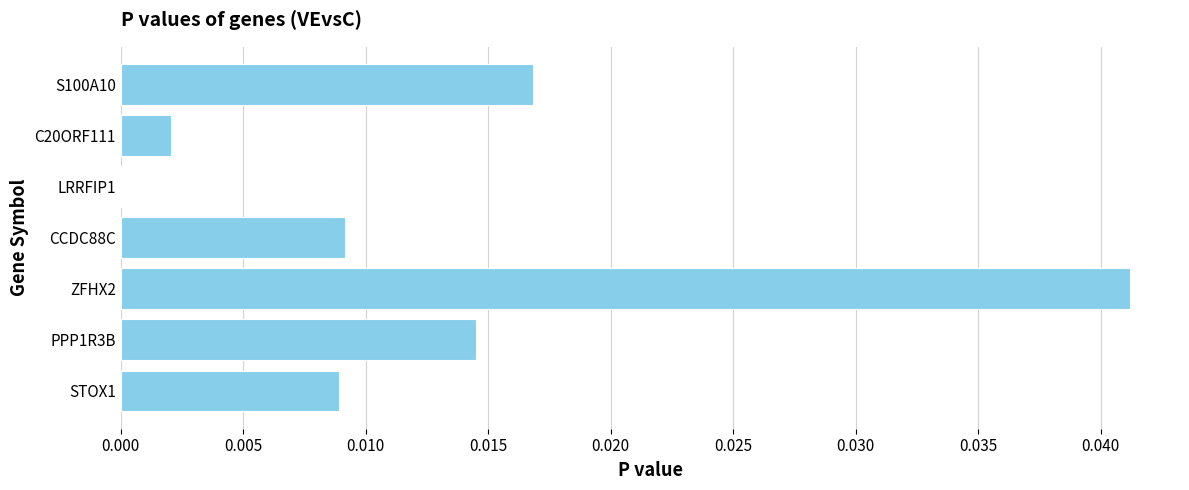

True or false: the data shows 0.0 at ZFHX2.

True